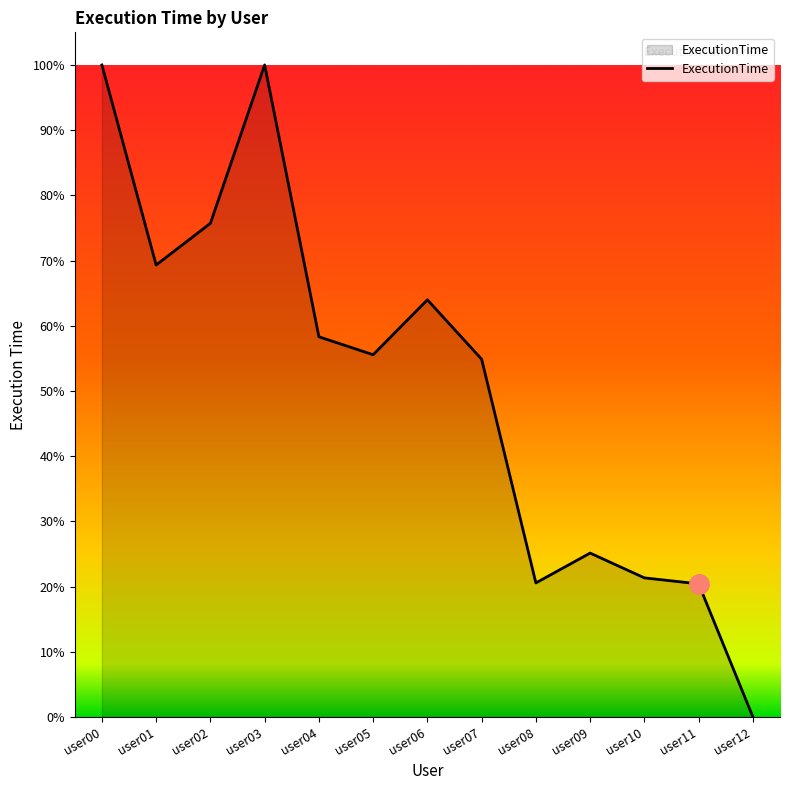

Rank the categories by value from lowest to highest.

user12, user11, user08, user10, user09, user07, user05, user04, user06, user01, user02, user00, user03